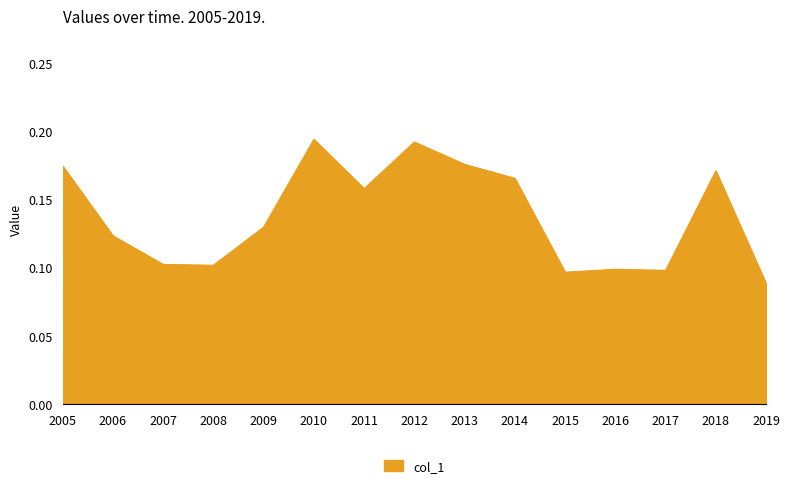

At which category does the data reach its first local peak?

2010